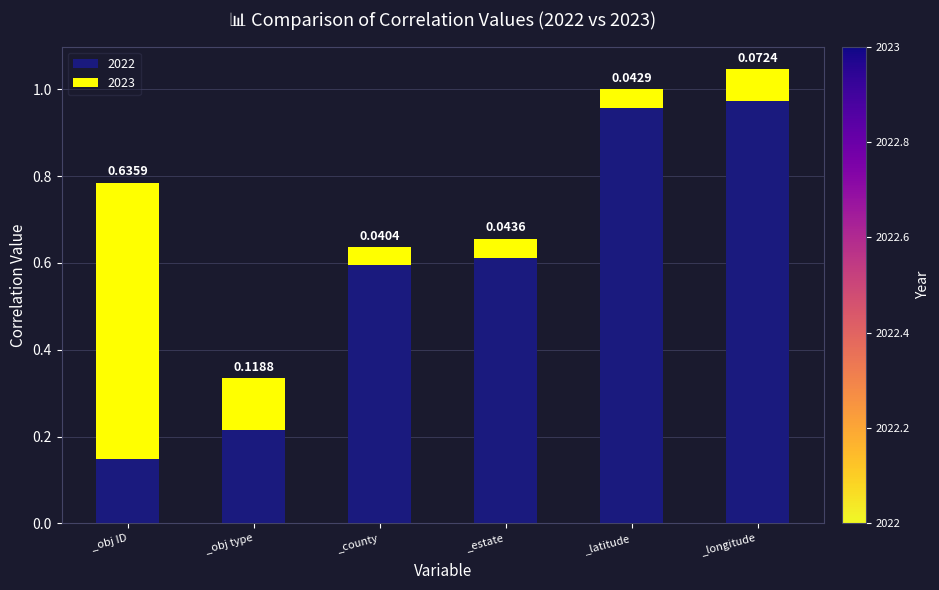

At which category is the sum across all series the highest?

_longitude